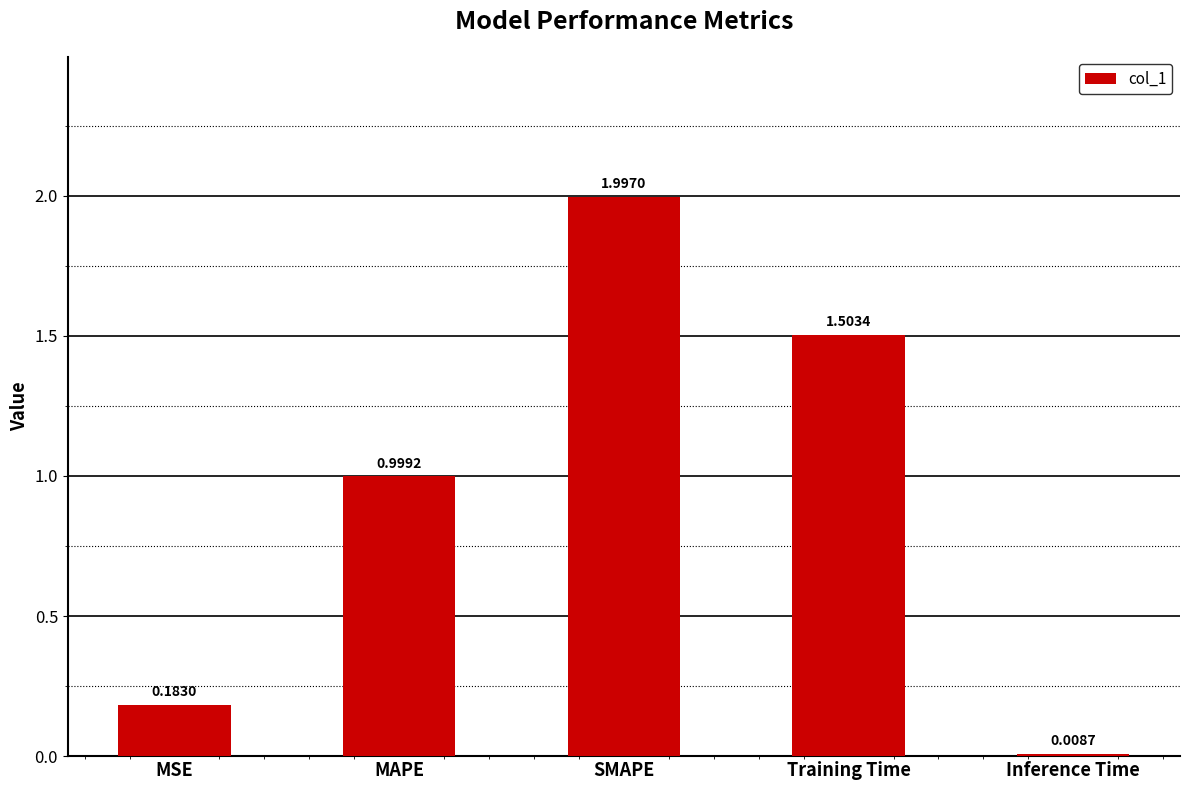

What is the difference between the values at Inference Time and Training Time?

1.5